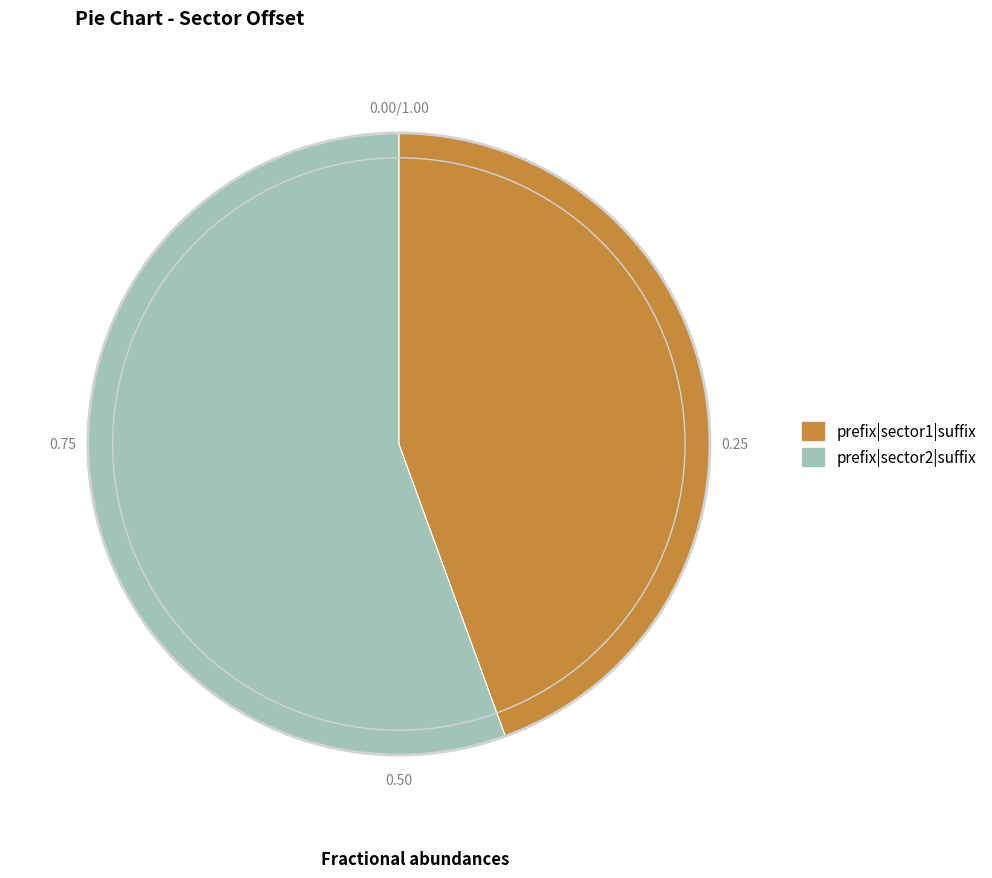

Is there a majority slice in this chart?

Yes